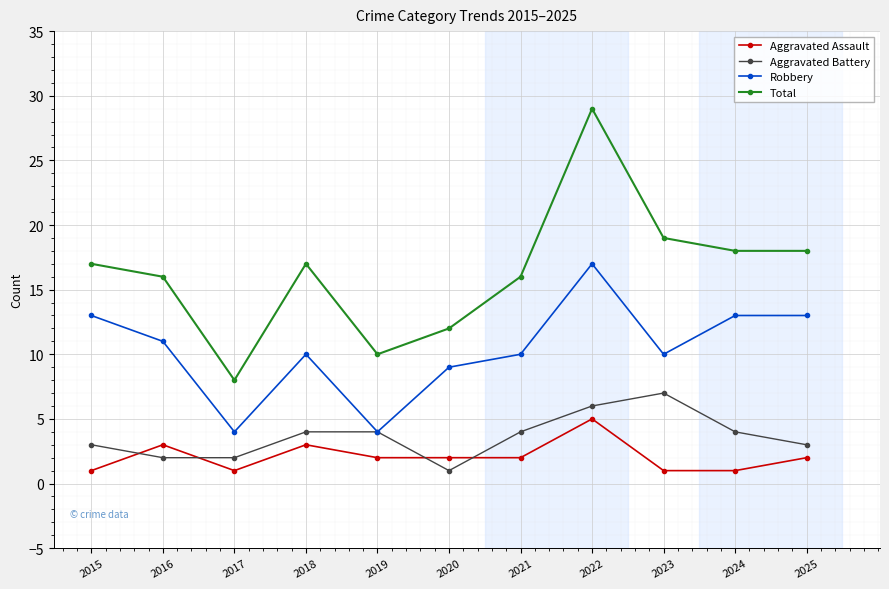

Between which two adjacent categories do Aggravated Battery and Aggravated Assault first intersect?

2015 and 2016